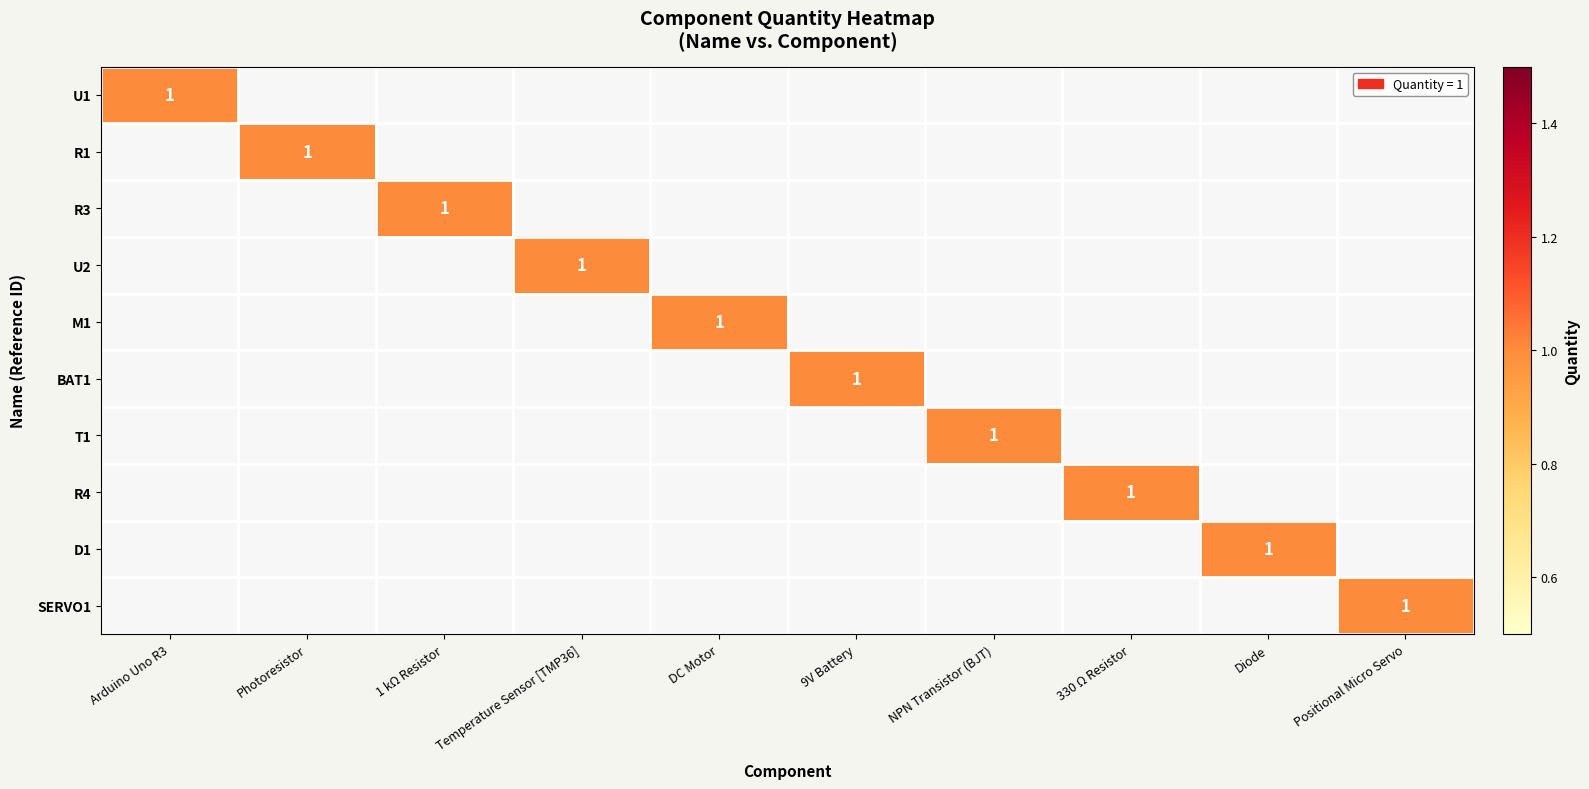

Is it true that M1 equals 1 at DC Motor?

True